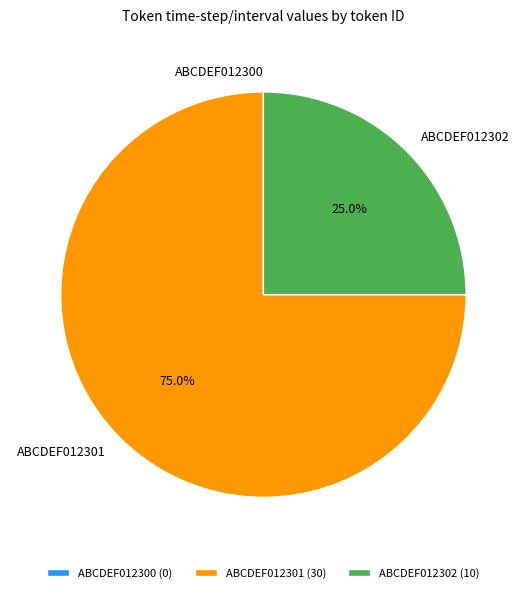

Does any single category account for the majority?

Yes